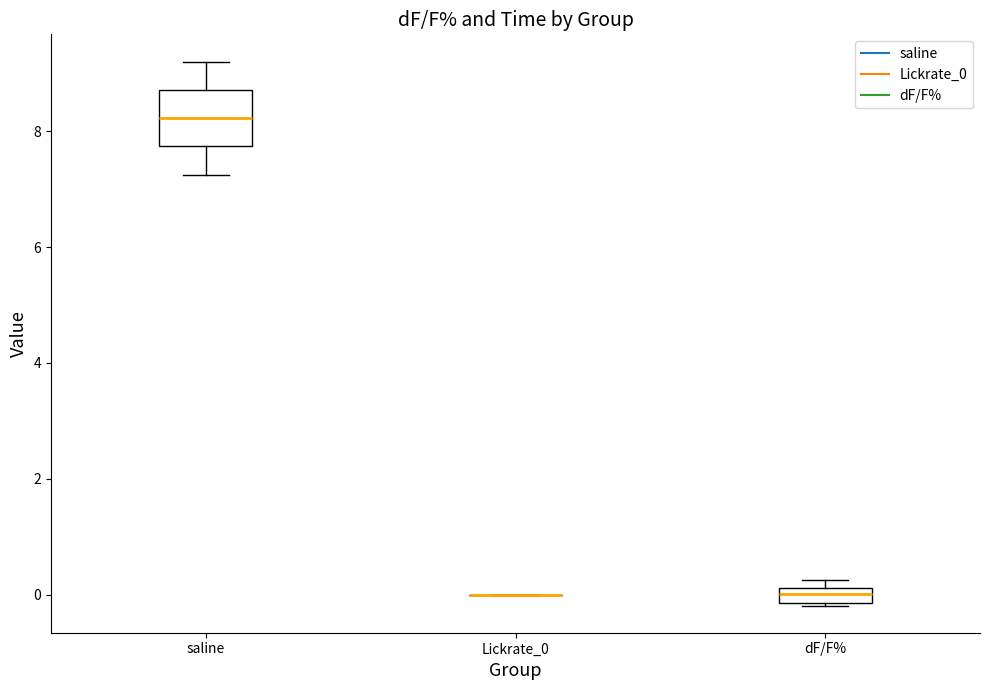

Comparing the boxes themselves (not the whiskers), which one is the tallest?

saline